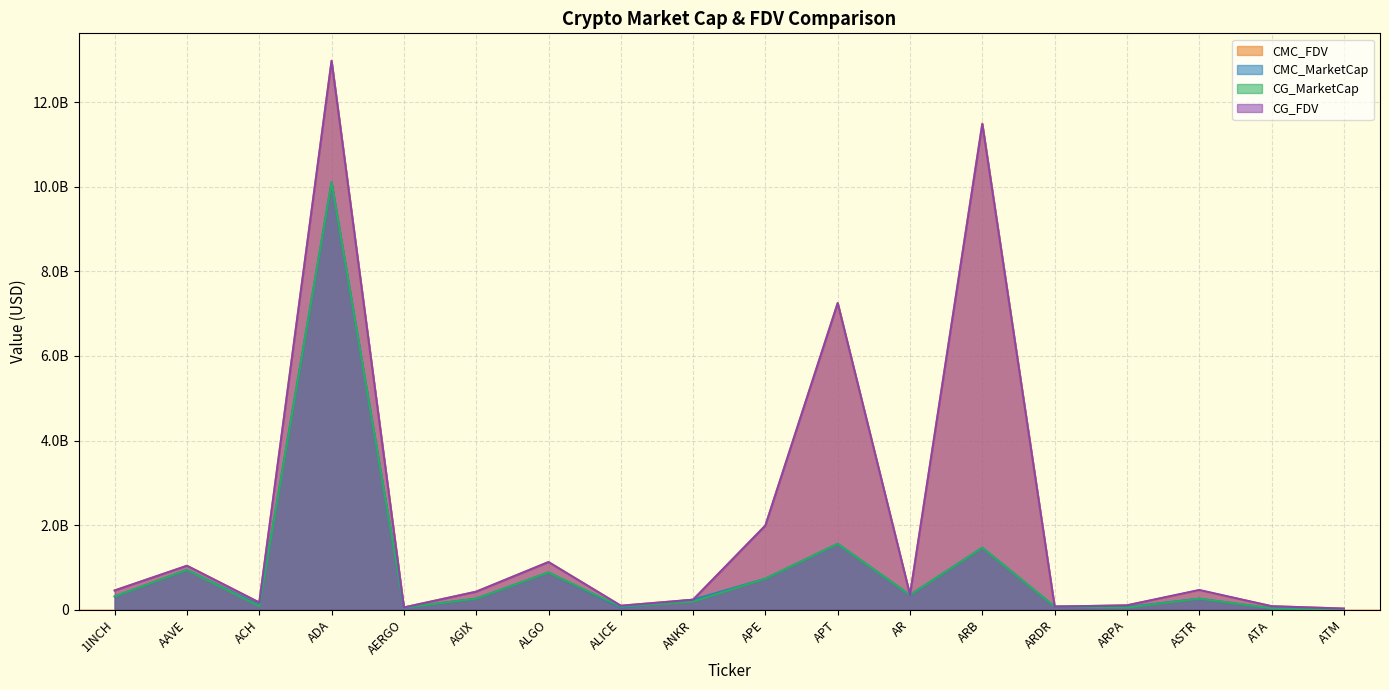

Which has a higher value, AR or ATM?

AR